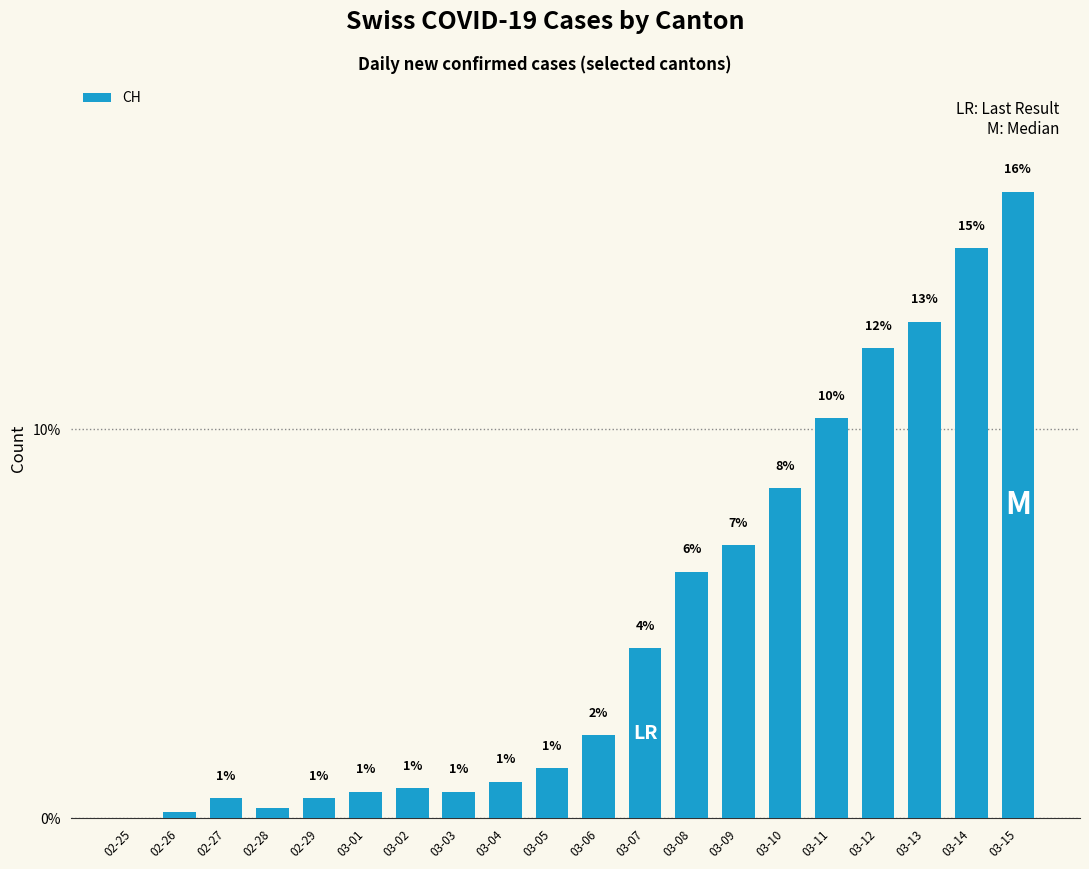

Are the bars horizontal?

No